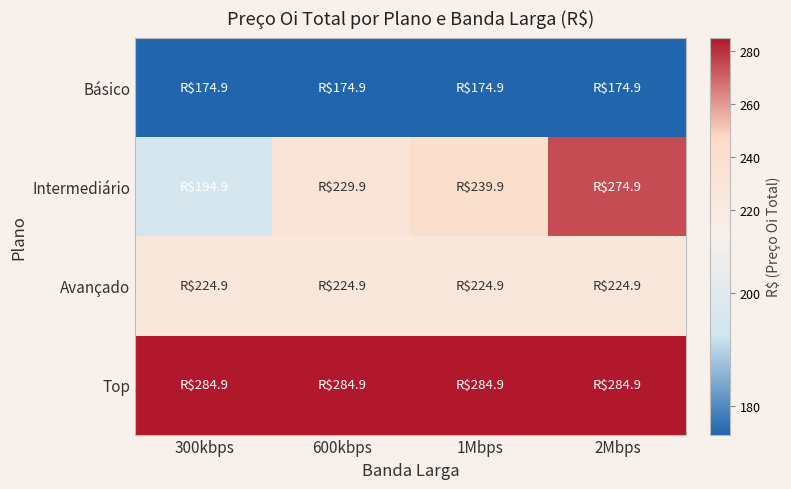

Reading left to right, transcribe all the data shown in this chart.

Básico: 300kbps=174.9	600kbps=174.9	1Mbps=174.9	2Mbps=174.9
Intermediário: 300kbps=194.9	600kbps=229.9	1Mbps=239.9	2Mbps=274.9
Avançado: 300kbps=224.9	600kbps=224.9	1Mbps=224.9	2Mbps=224.9
Top: 300kbps=284.9	600kbps=284.9	1Mbps=284.9	2Mbps=284.9